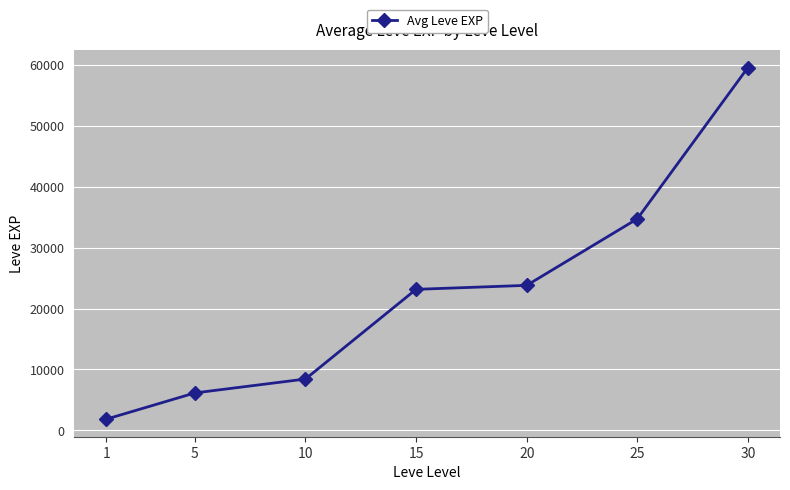

Reading left to right, list all the values displayed in this chart.

1=1855	5=6155	10=8435	15=23145	20=23800	25=34715	30=59530